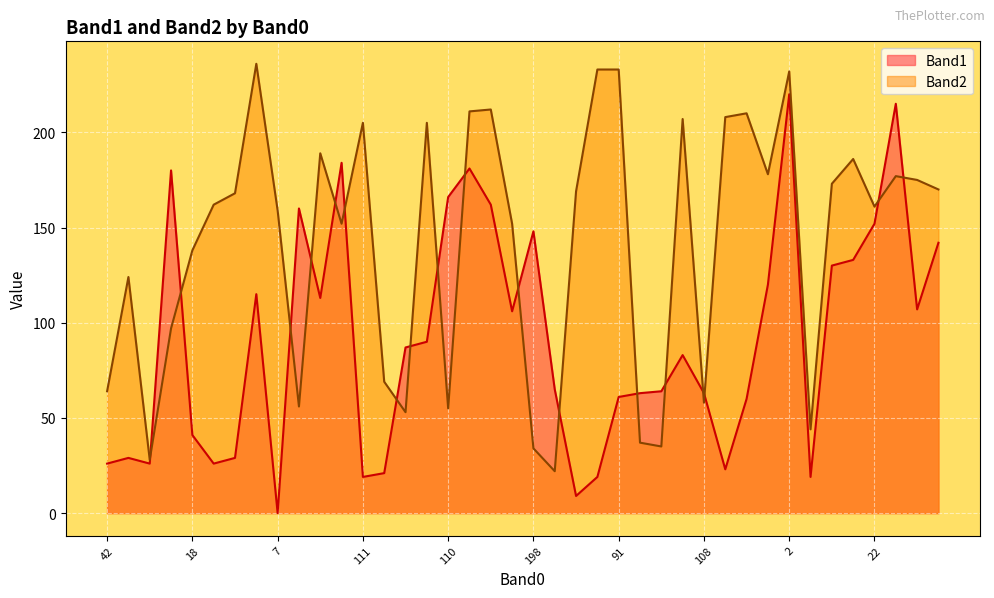

Which series has the widest spread of values?

Band1